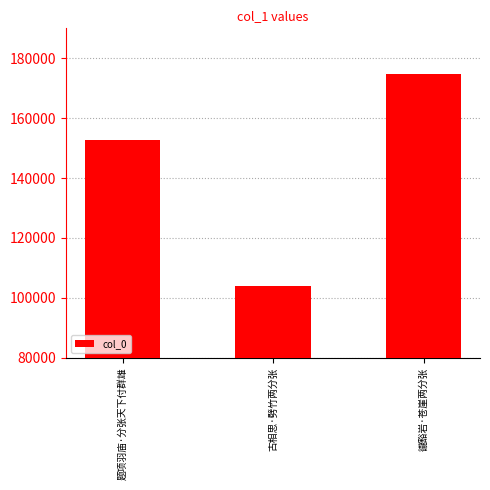

The chart shows a value of 152812 at 题项羽庙·分张天下付群雄. True or false?

True